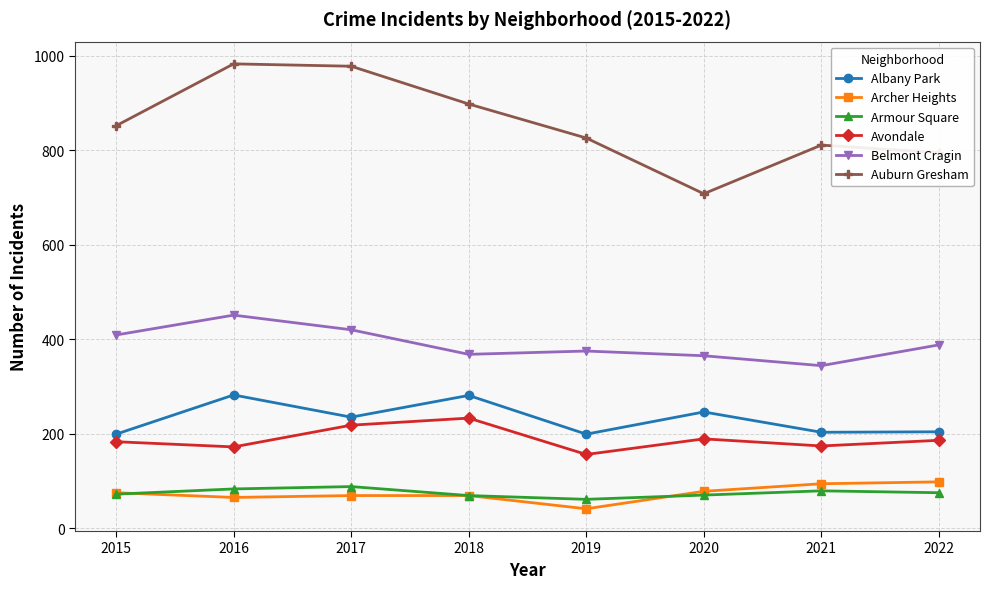

Is this an area chart (filled region under the line)?

No